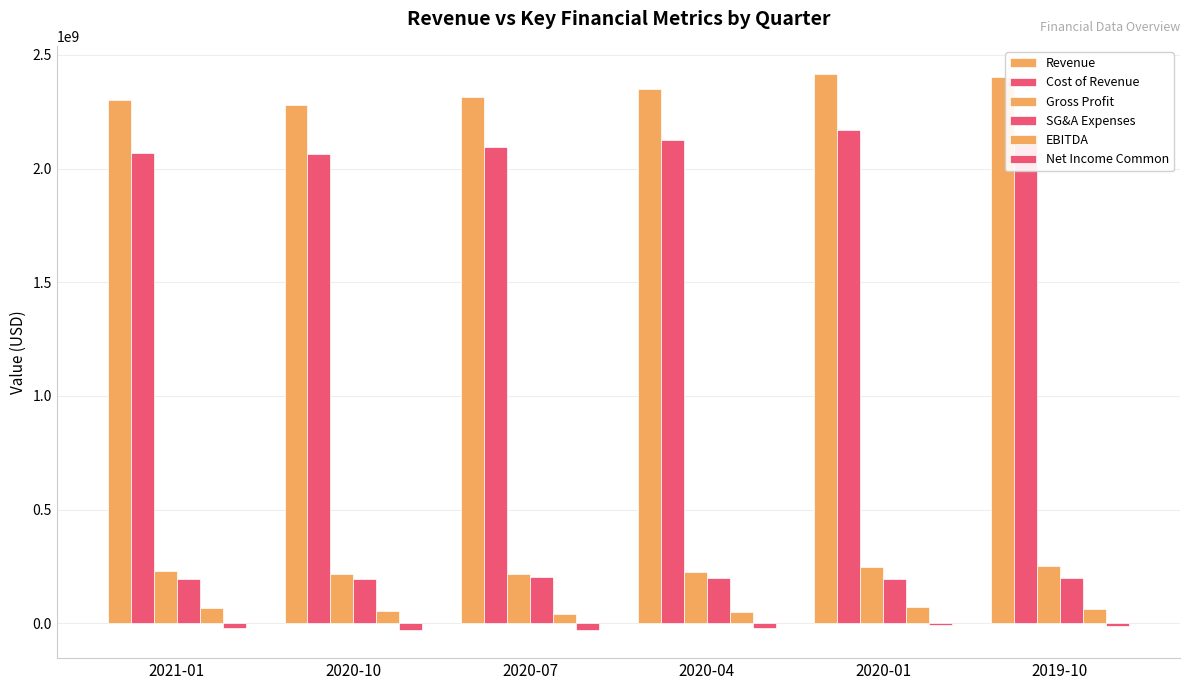

Are the bars horizontal?

No